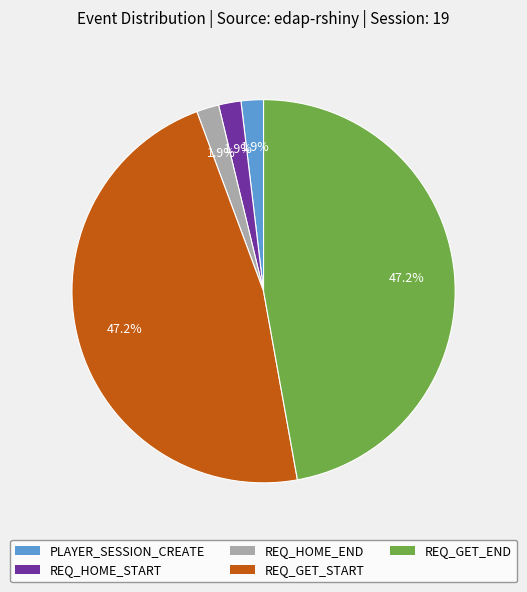

Combined, what portion of the pie is REQ_GET_START and REQ_HOME_END?

49.1%